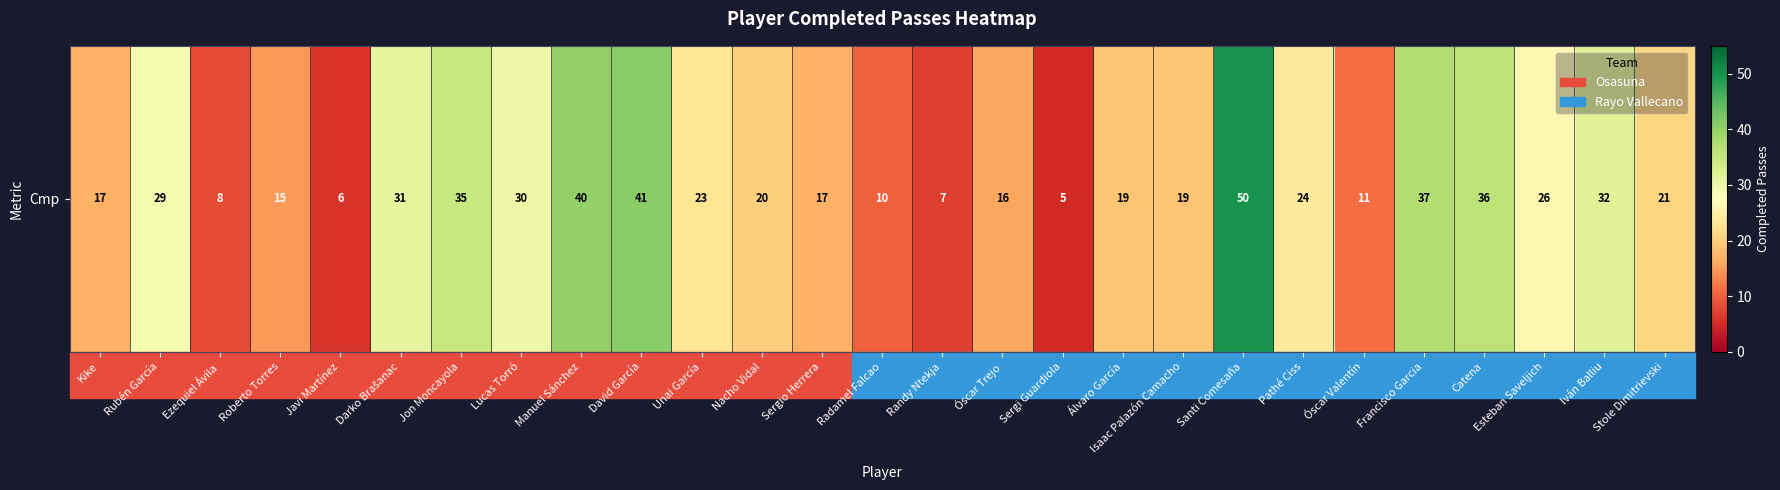

How many categories are shown in the chart?

27